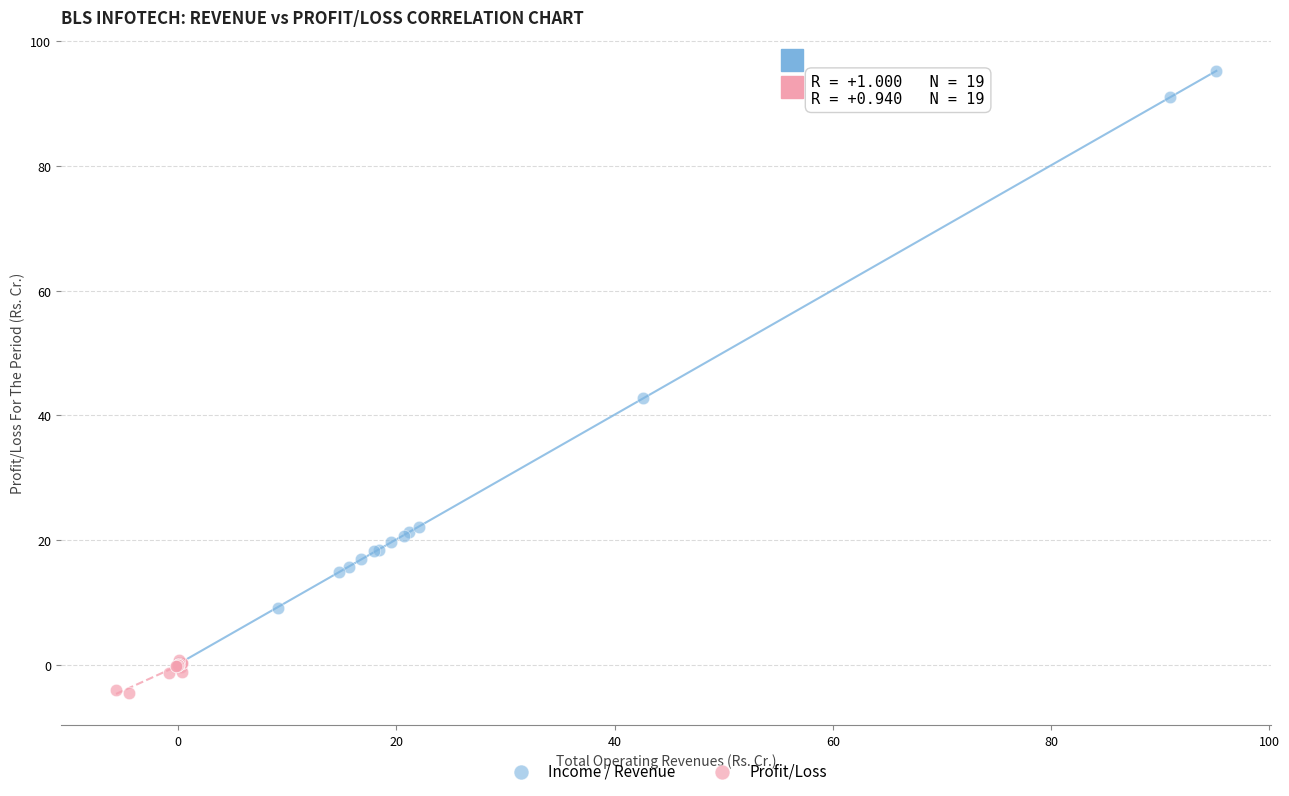

Which series reaches the minimum Y coordinate?

Profit/Loss